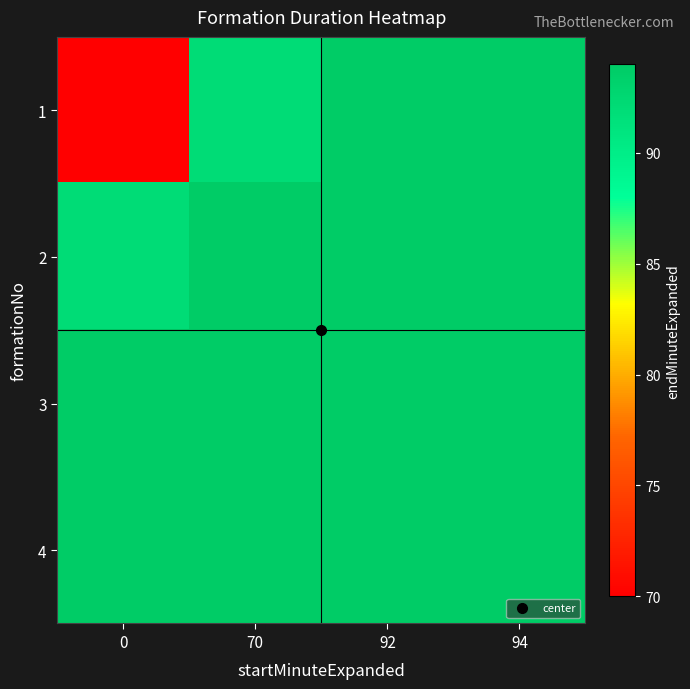

What is the total value across all series at 0?

350